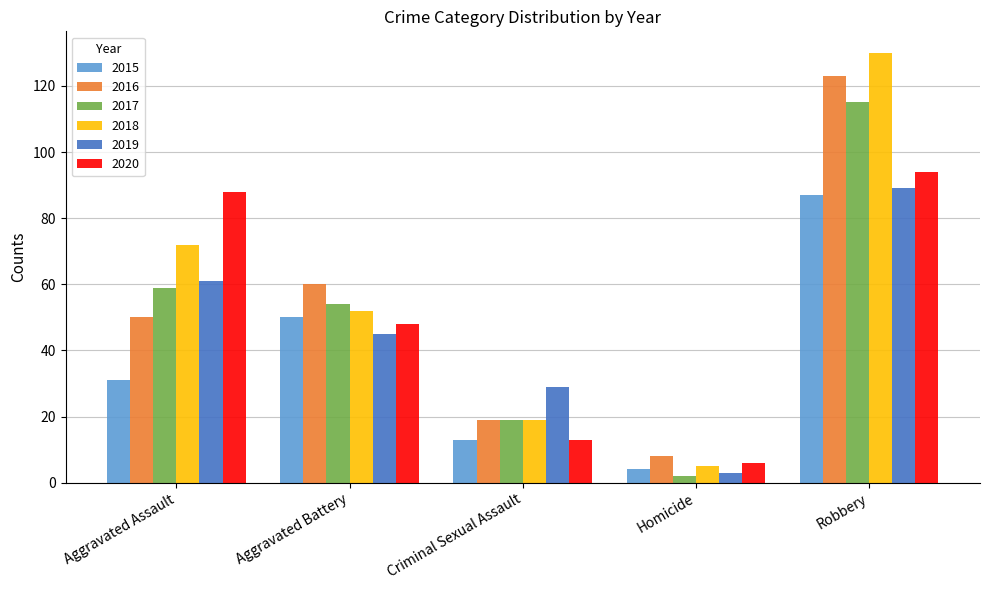

What is the sum of all 2016 values?

260